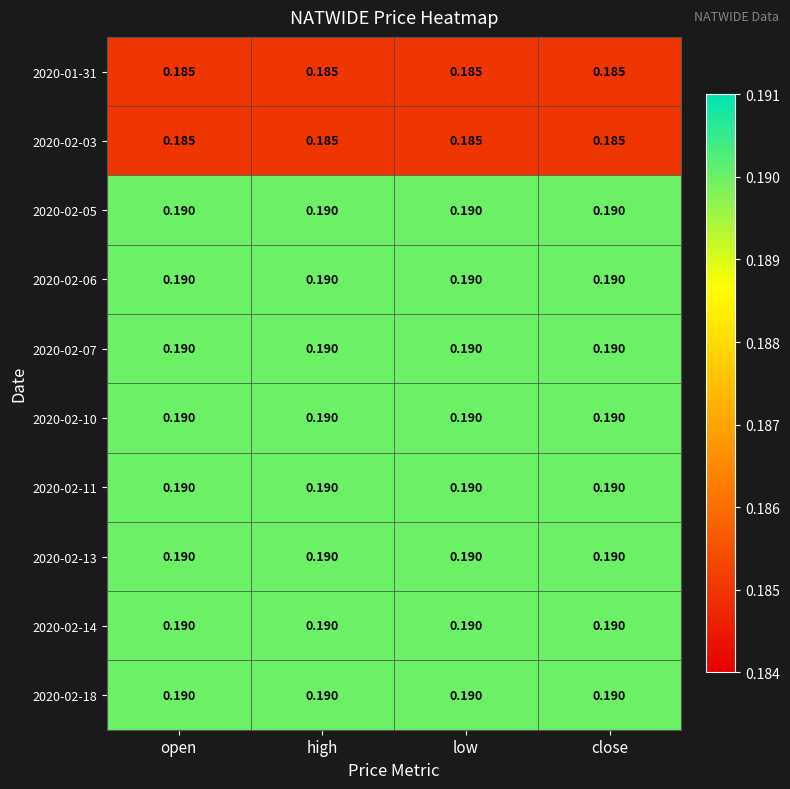

Count the number of categories in the chart.

4